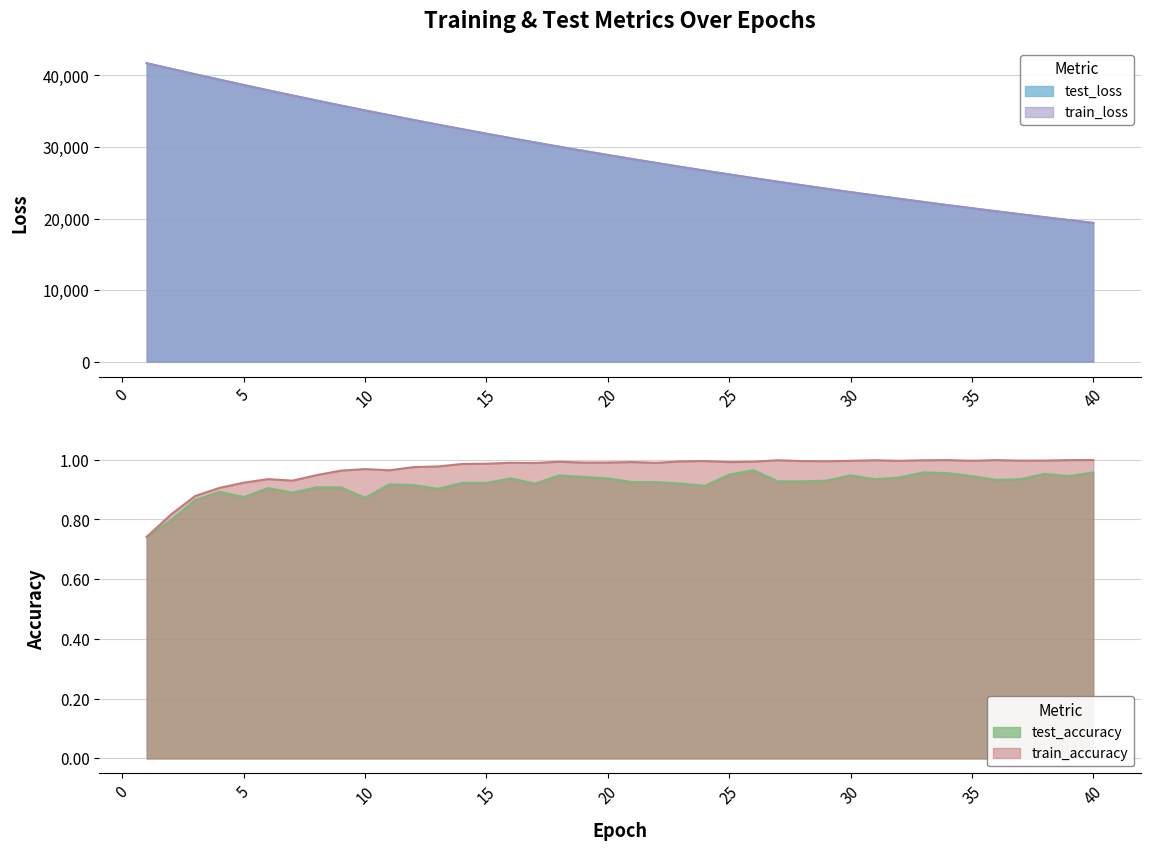

Where is the first local minimum for train_accuracy?

7